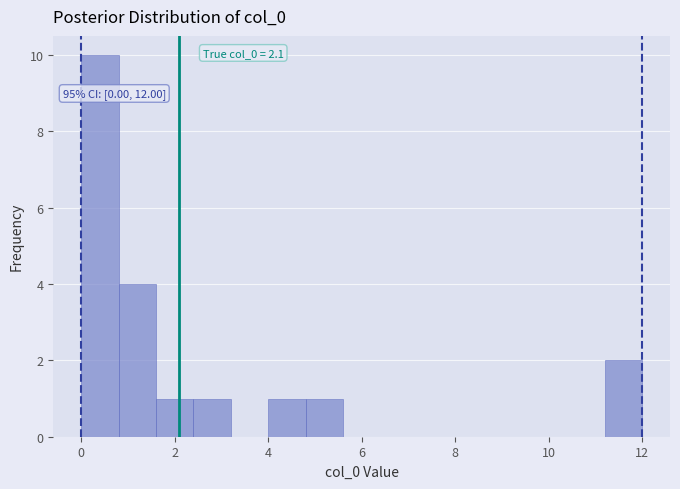

Over which range of the x-axis is the bar tallest?

0.0 to 0.8